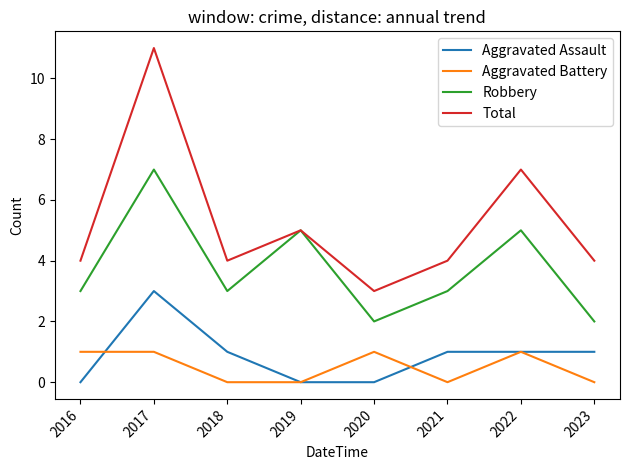

True or false: Aggravated Battery has more than 0 interior local peaks.

True